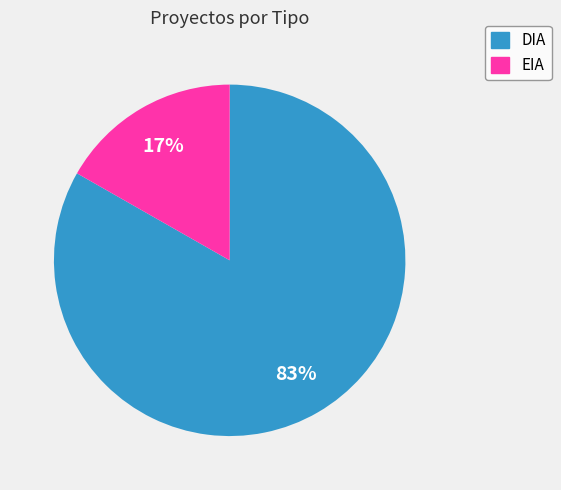

Combined, do DIA and EIA account for over 50%?

Yes